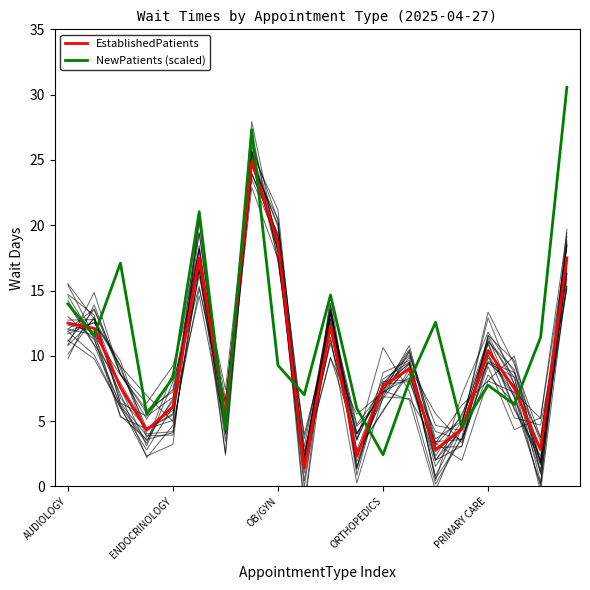

Which series has the widest spread of values?

NewPatients (scaled)